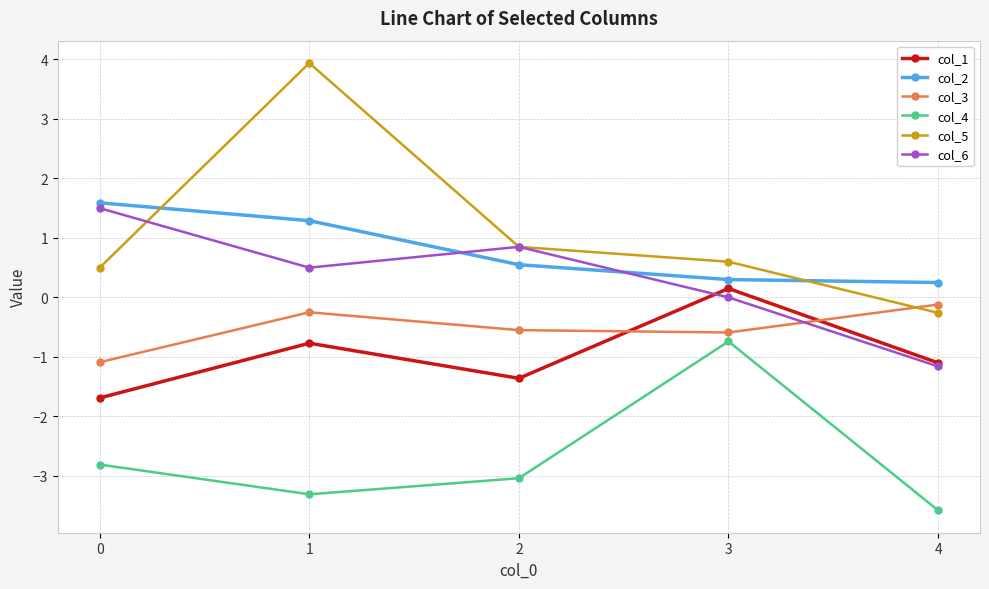

True or false: col_3 and col_6 cross at least once.

True